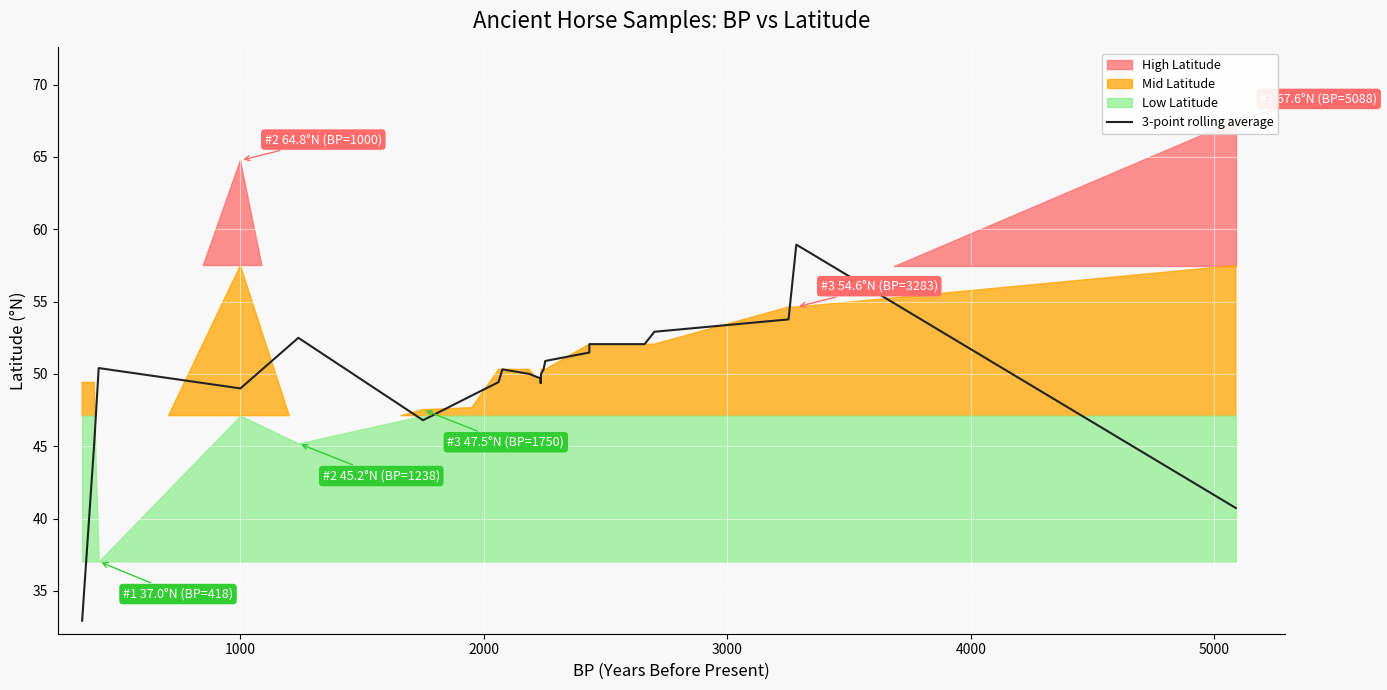

True or false: the data shows 52.9 at 30.

True